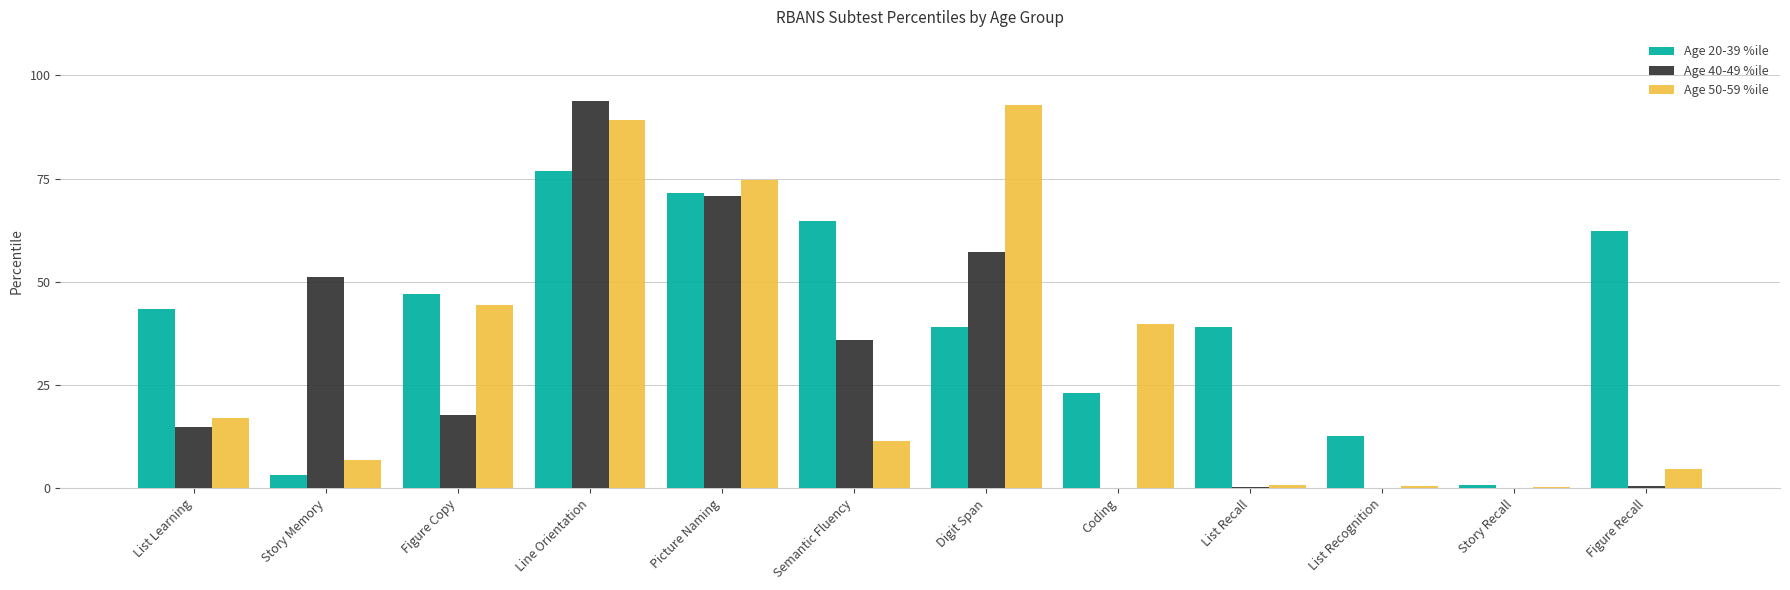

At which label does Age 50-59 %ile reach its peak?

Digit Span